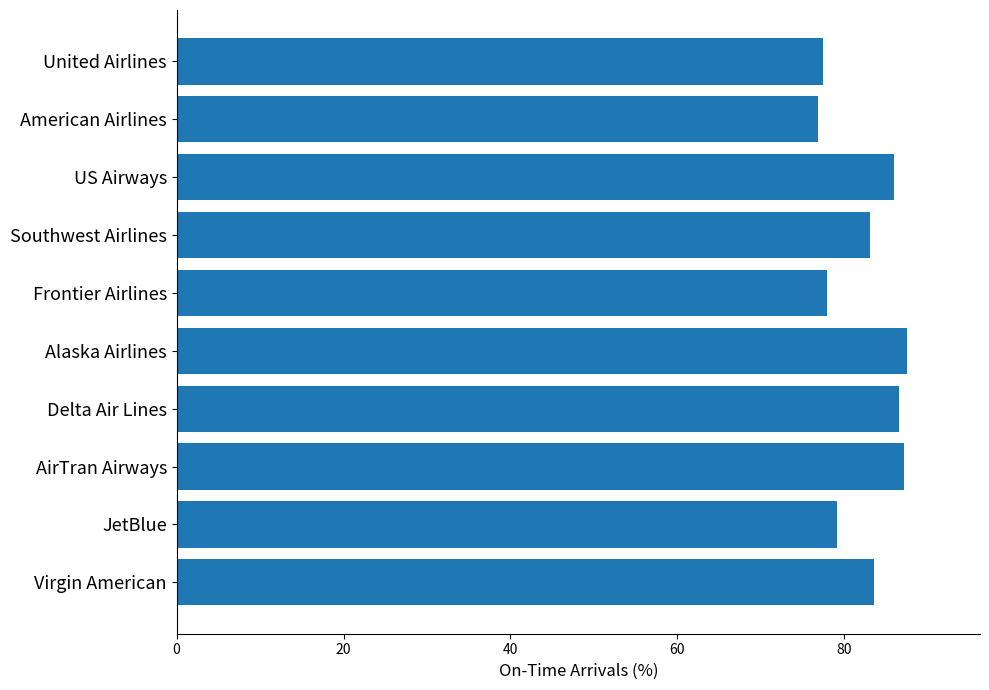

What is the difference between the second highest and second lowest values?

9.7